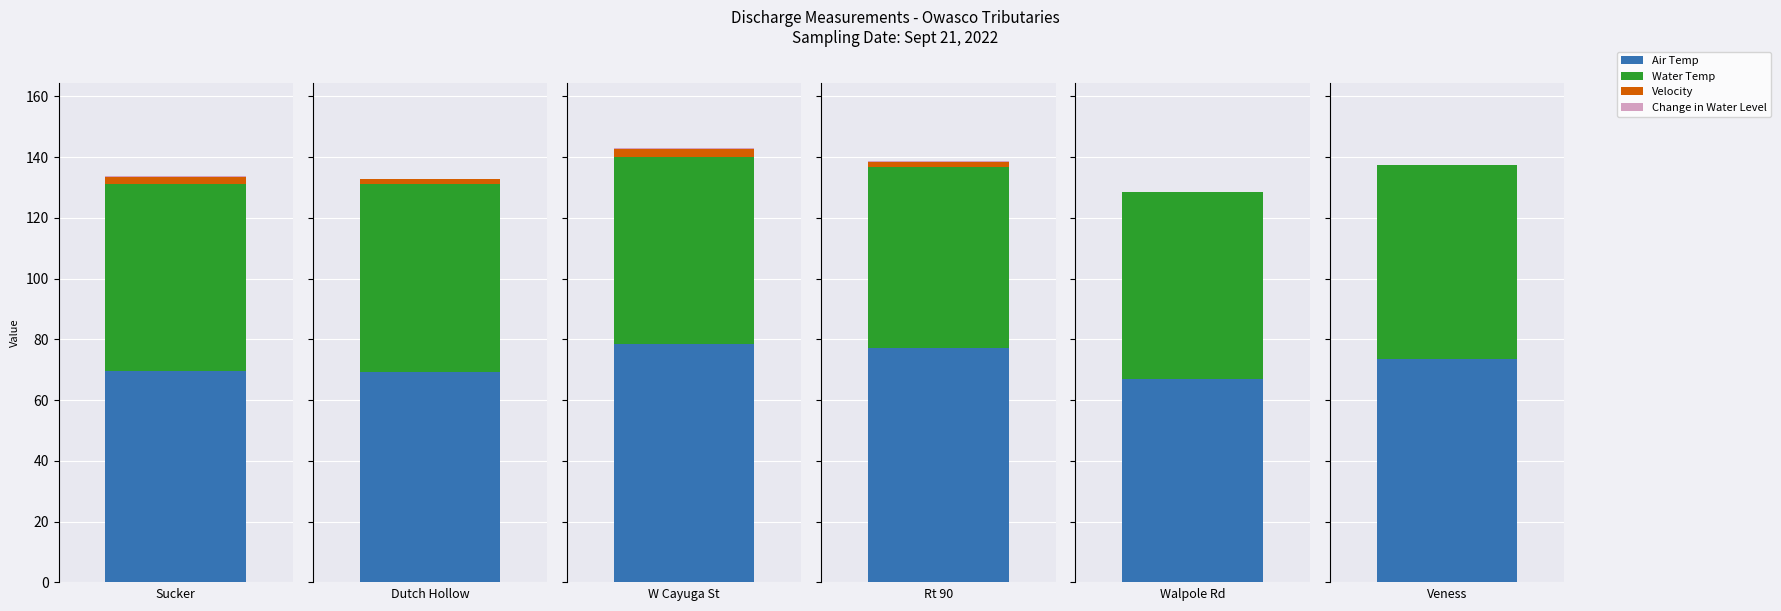

Reading left to right, what are all the values shown in this chart?

Air Temp: 0=69.5	1=69.4	2=78.6	3=77.1	4=67.1	5=73.5
Water Temp: 0=61.5	1=61.6	2=61.5	3=59.7	4=61.5	5=63.8
Velocity: 0=2.5	1=1.7	2=2.5	3=1.5	4=0.0	5=0.0
Change in Water Level: 0=0.2	1=0.2	2=0.4	3=0.3	4=-0.0	5=0.2